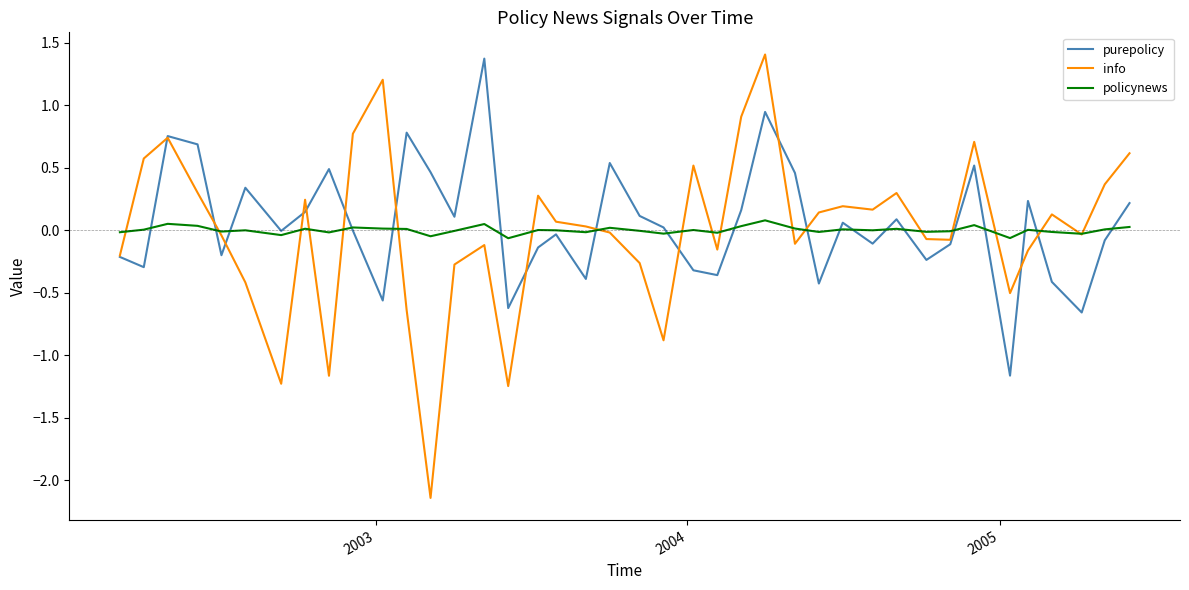

What is the highest value of the purepolicy series?

1.4